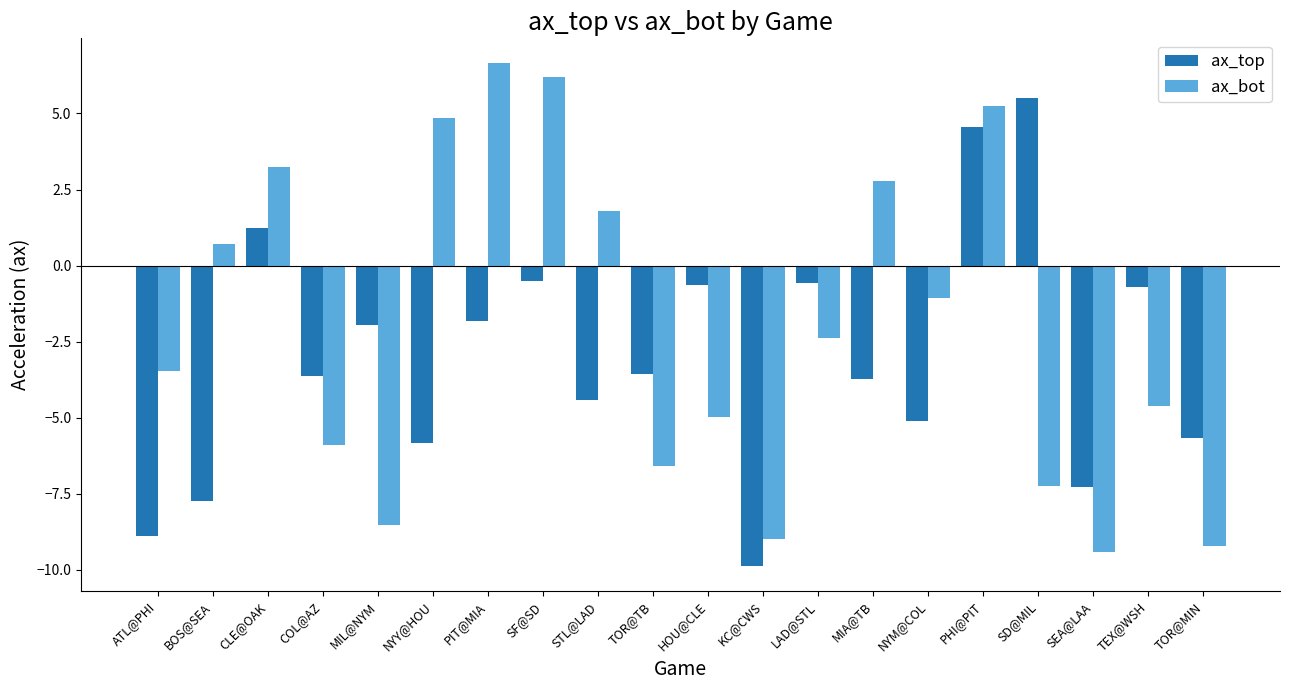

Is it true that ax_top equals -7.8 at BOS@SEA?

True